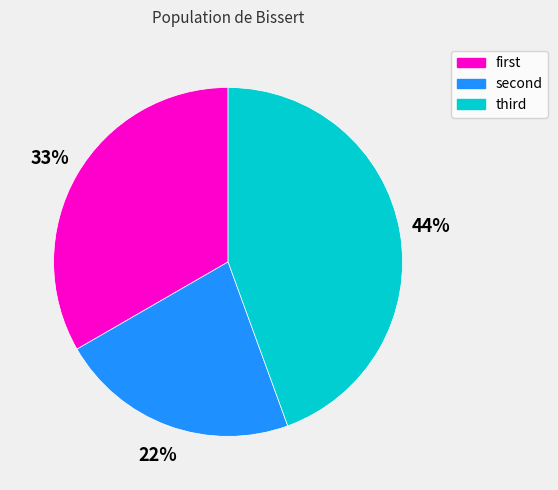

Which slice is the largest?

third